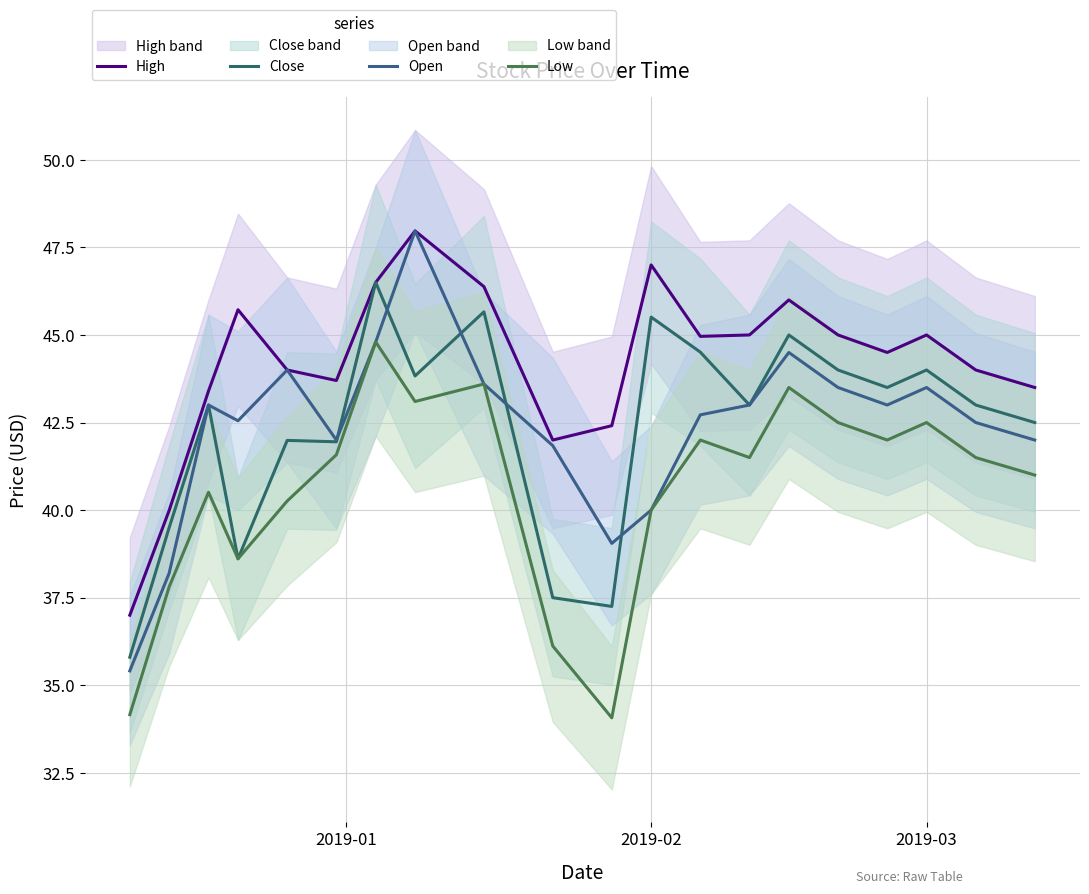

Which series has the largest total across all categories?

High